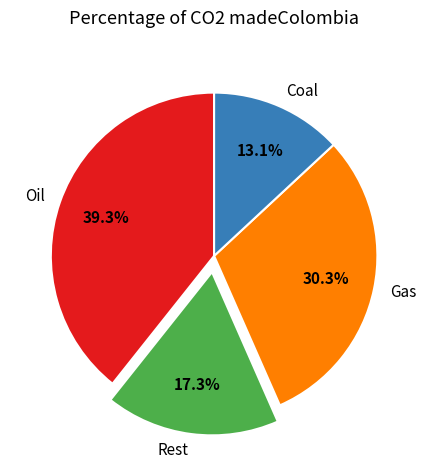

Is there a majority slice in this chart?

No